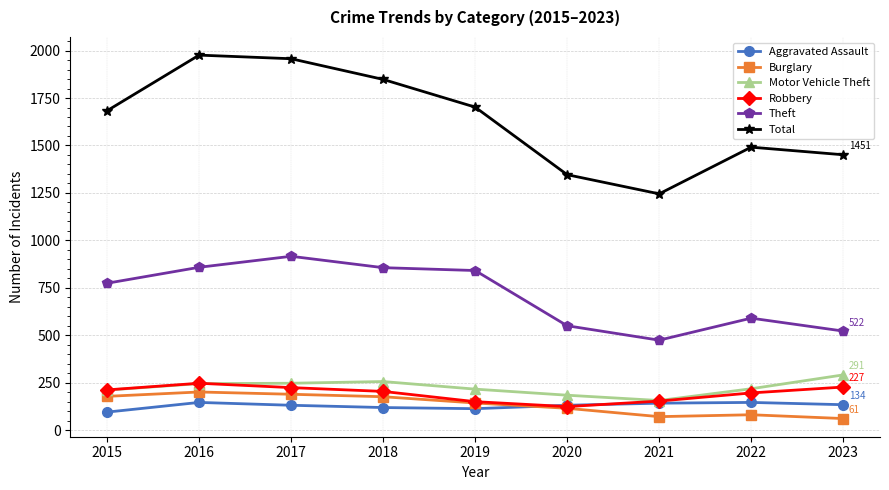

At which label does Total reach its minimum?

2021